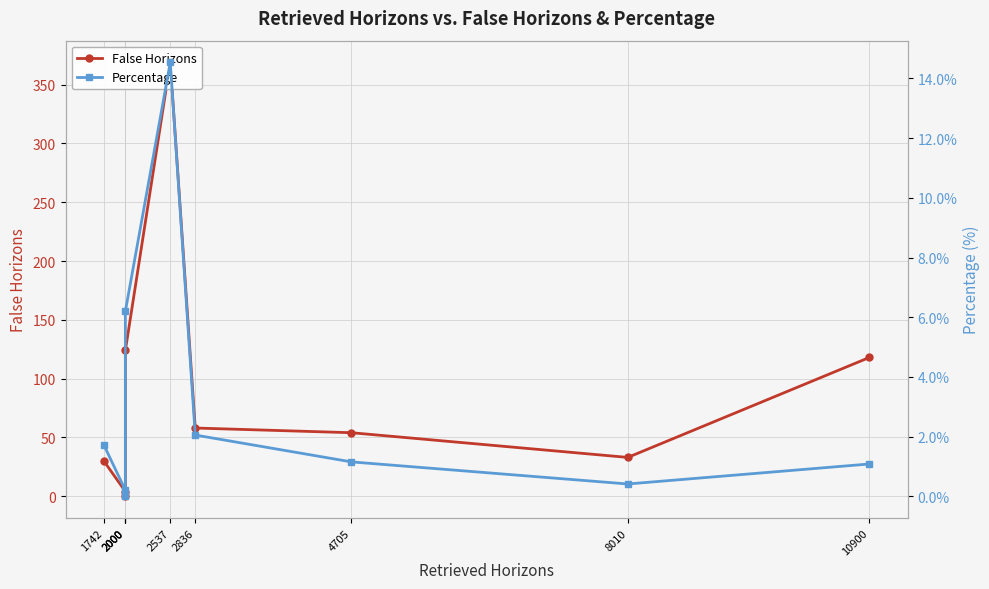

How many values in the Percentage series are below 1?

3